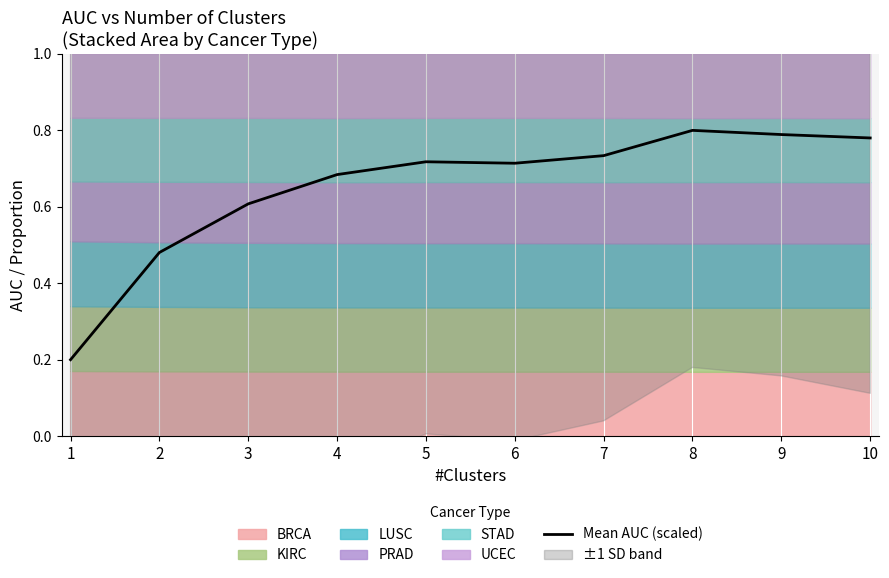

Reading right to left, extract all data points from this chart.

10=0.8	9=0.8	8=0.8	7=0.7	6=0.7	5=0.7	4=0.7	3=0.6	2=0.5	1=0.2